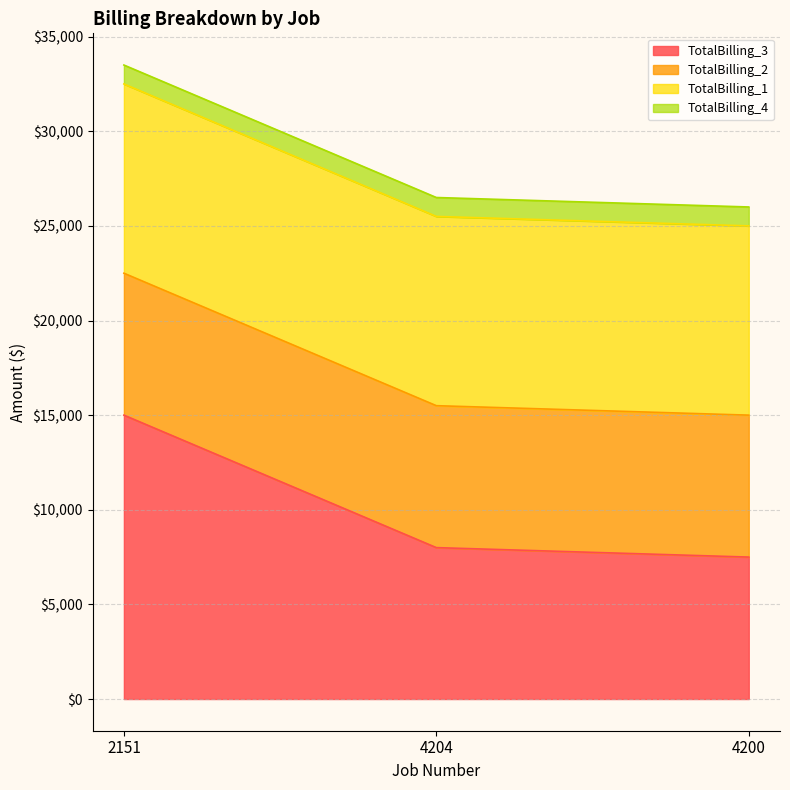

Reading right to left, transcribe all the data shown in this chart.

TotalBilling_3: 4200=7500	4204=8000	2151=15000
TotalBilling_2: 4200=7500	4204=7500	2151=7500
TotalBilling_1: 4200=10000	4204=10000	2151=10000
TotalBilling_4: 4200=1000	4204=1000	2151=1000